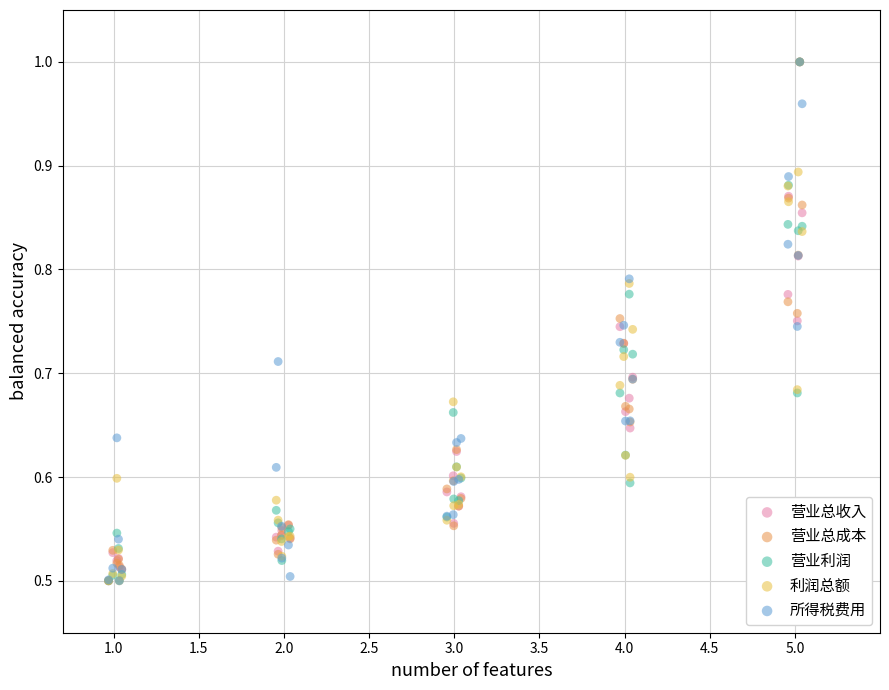

What are all the series names shown in the legend?

营业总收入, 营业总成本, 营业利润, 利润总额, 所得税费用